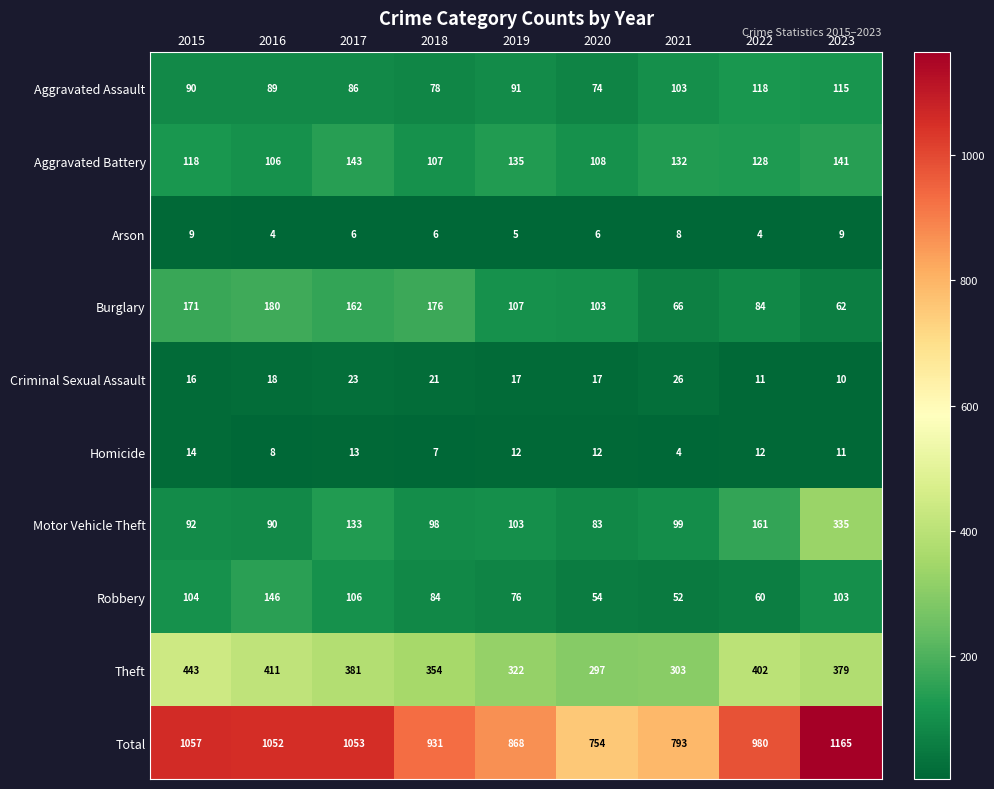

What is the total value across all series at 2019?

1736